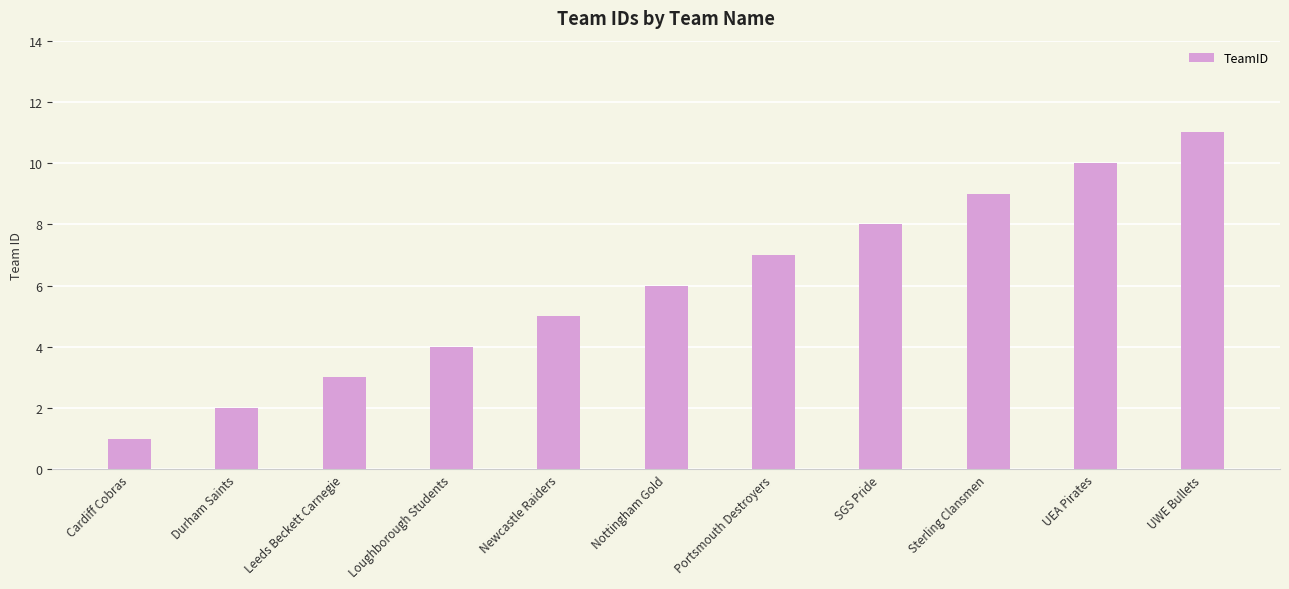

Reading left to right, extract all data points from this chart.

Cardiff Cobras=1	Durham Saints=2	Leeds Beckett Carnegie=3	Loughborough Students=4	Newcastle Raiders=5	Nottingham Gold=6	Portsmouth Destroyers=7	SGS Pride=8	Sterling Clansmen=9	UEA Pirates=10	UWE Bullets=11